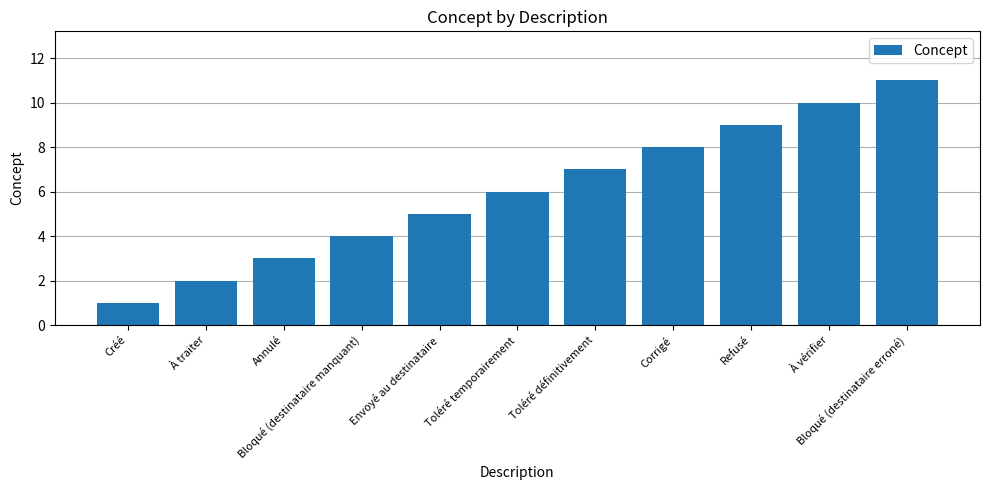

Reading left to right, extract all data points from this chart.

1	2	3	4	5	6	7	8	9	10	11